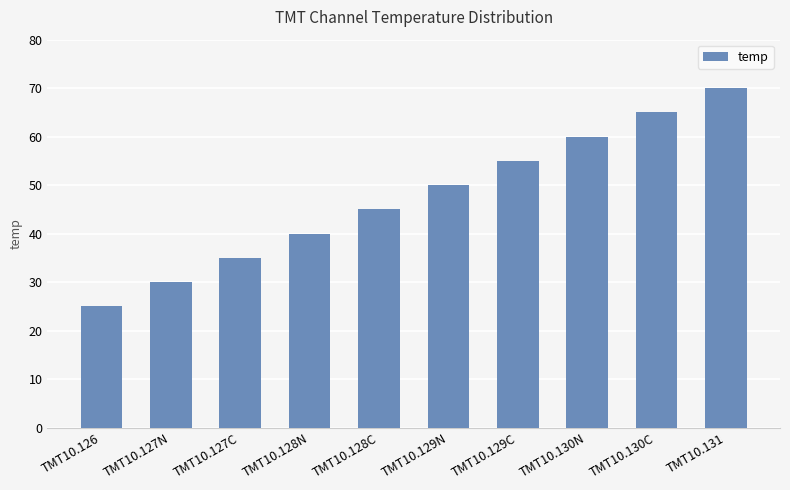

What position from the left is TMT10.129C?

7